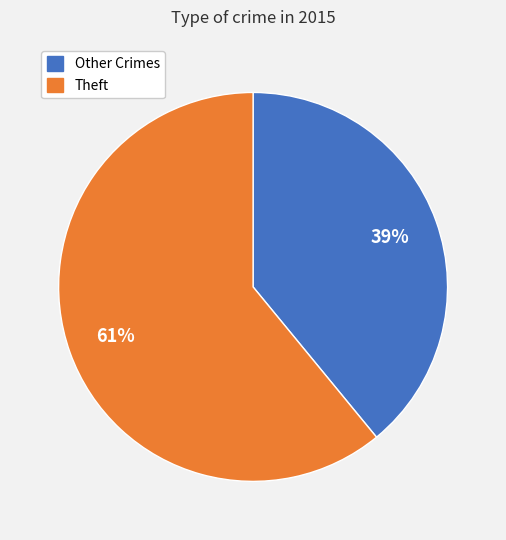

To the nearest percent, what is the difference between the largest and smallest slice percentages?

22%